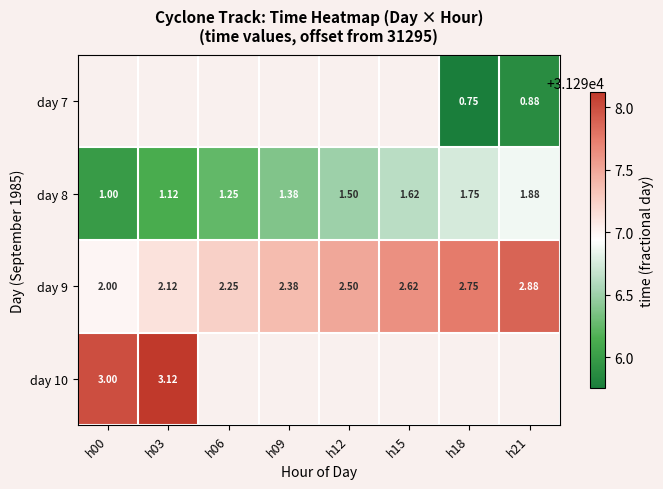

True or false: day 8 has a value of 31296.6 at h15.

True